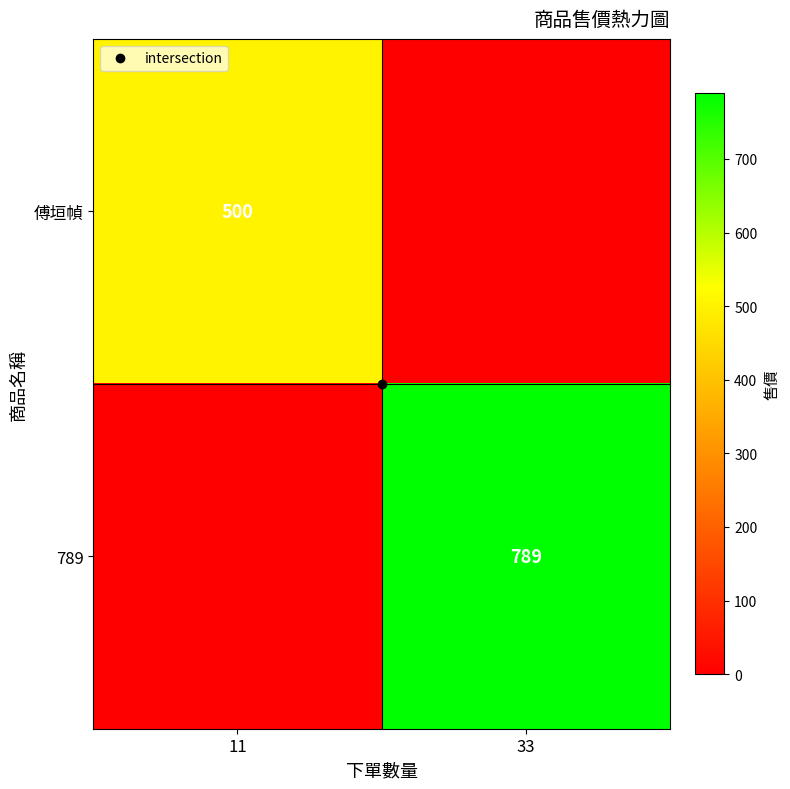

How many distinct data groups are displayed?

2